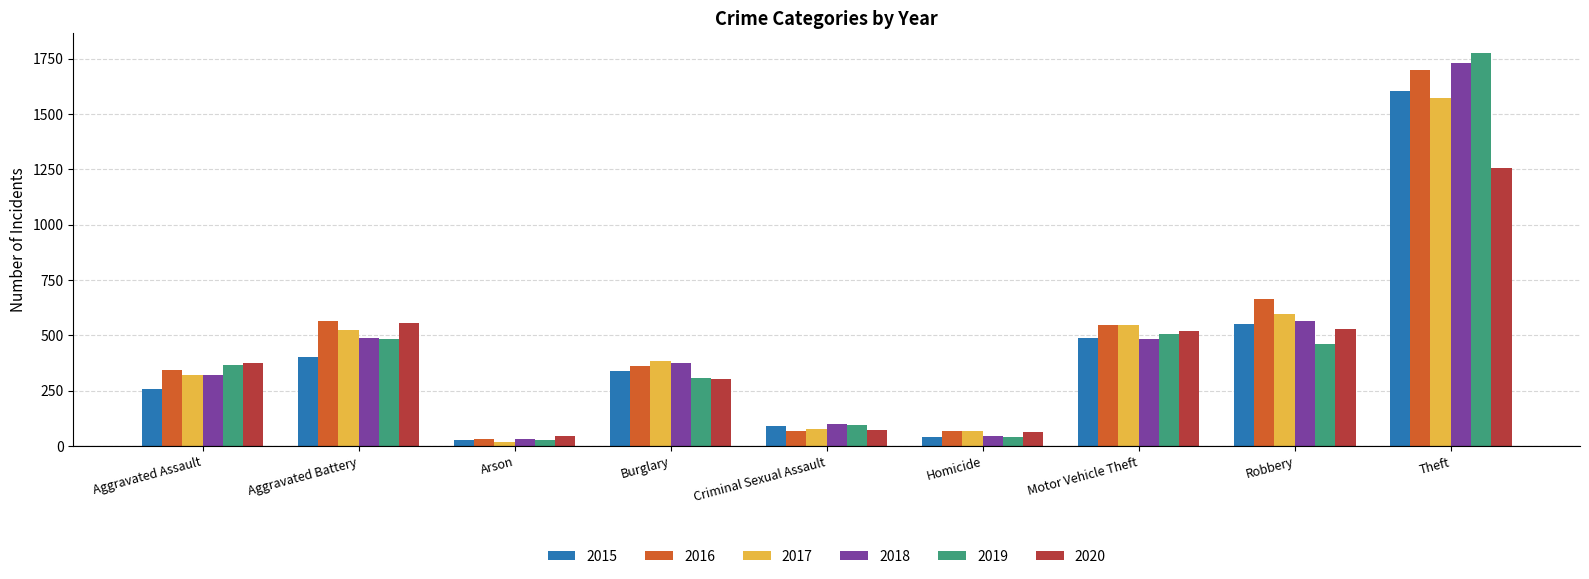

Which series has the largest range (max minus min)?

2019